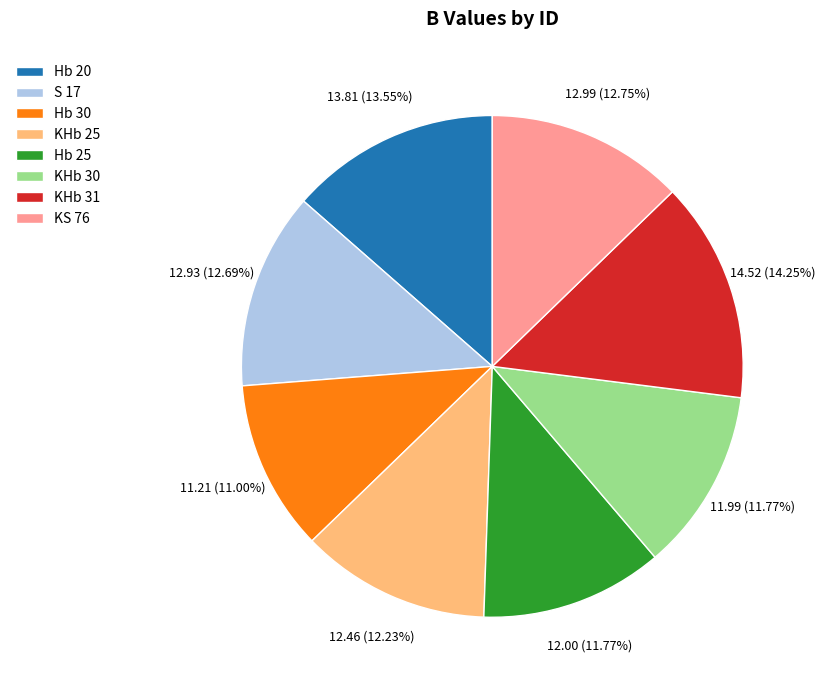

The KHb 25 slice represents 1% of the pie. True or false?

False